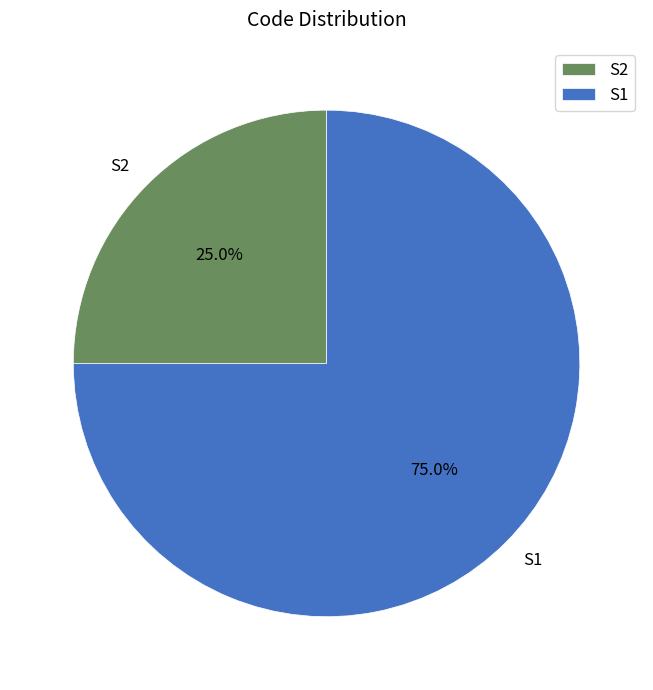

Which slice represents more than half of the pie?

S1